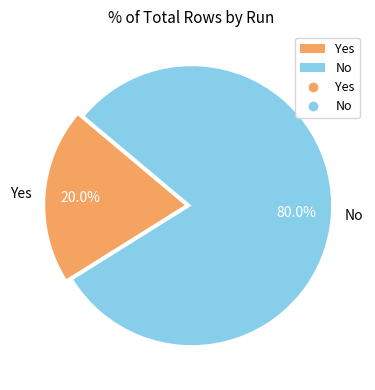

Which category accounts for the majority?

No